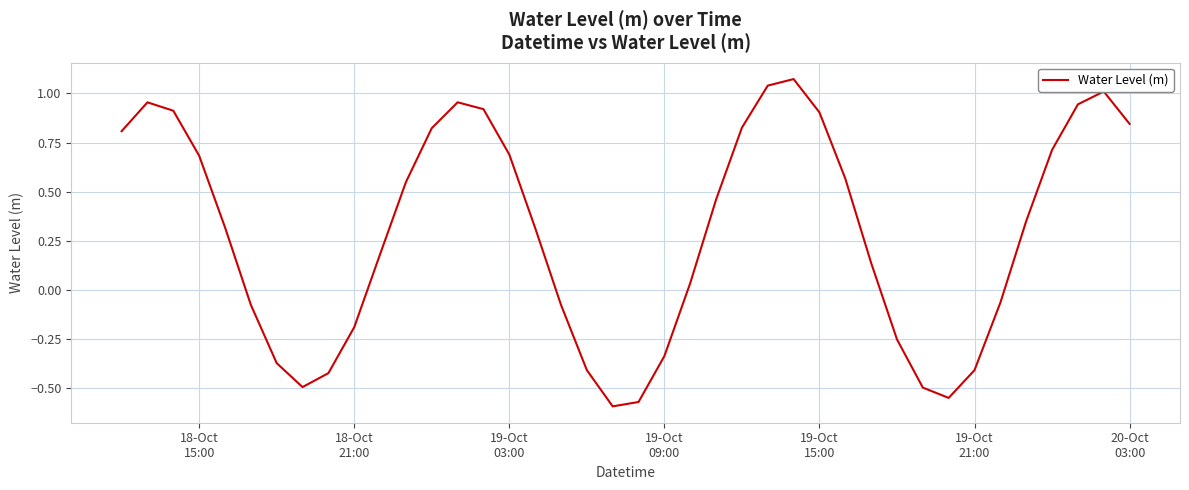

What is the difference between the maximum and minimum values?

1.7